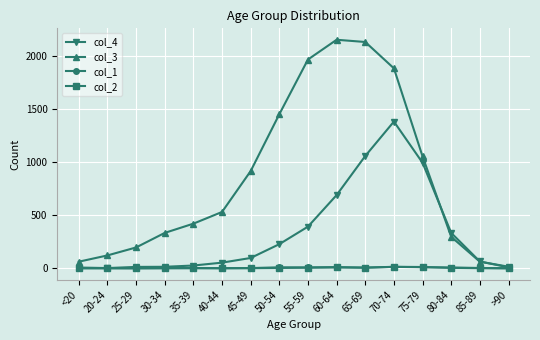

True or false: col_3 has more than 2 points higher than both neighbors.

False